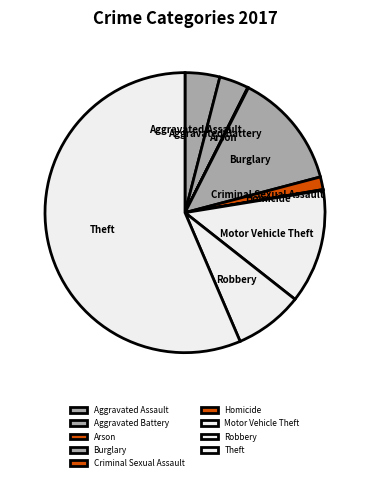

Which slice is the largest?

Theft